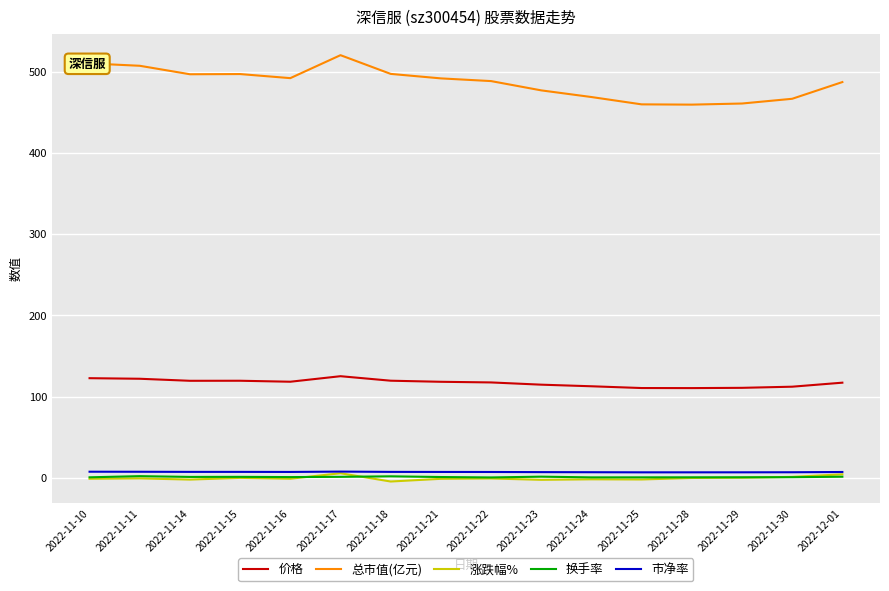

What is the sum of all 总市值(亿元) values?

7777.7